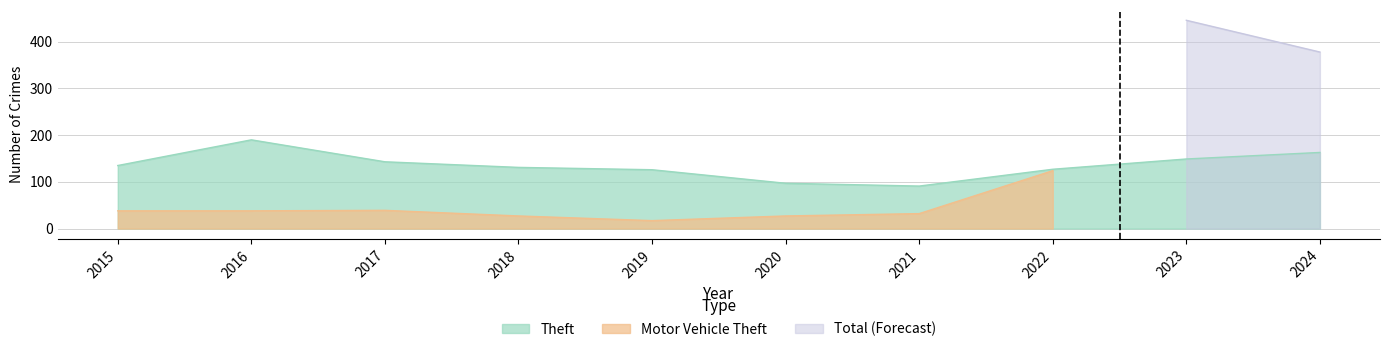

What is the minimum value for Theft?

91